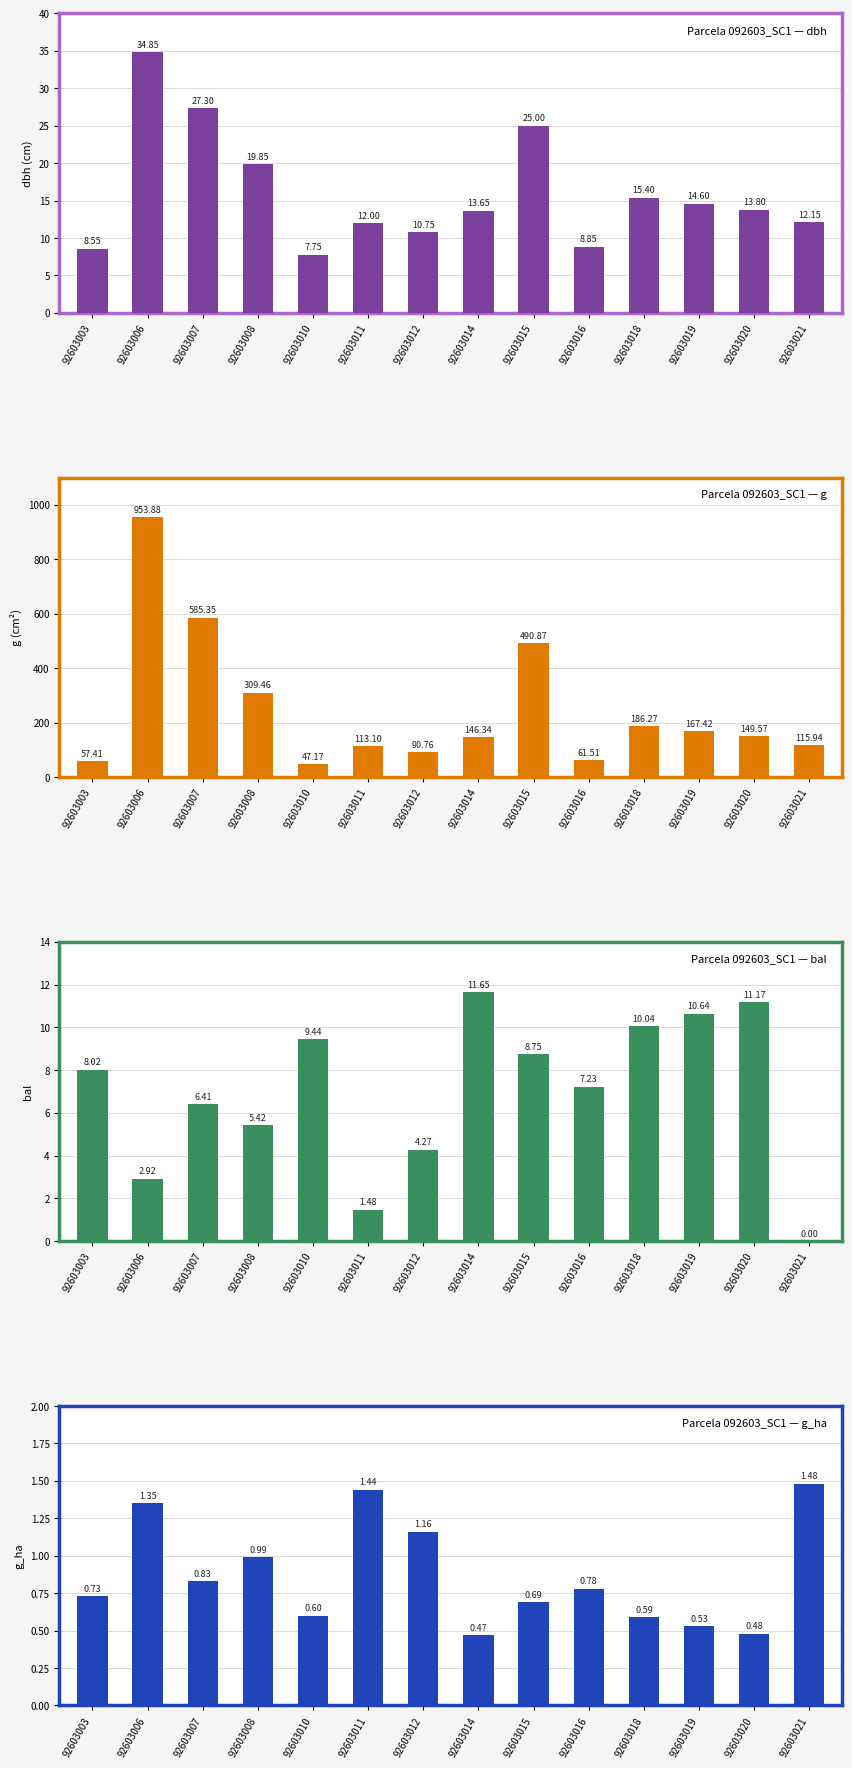

How many data points does each series have?

14